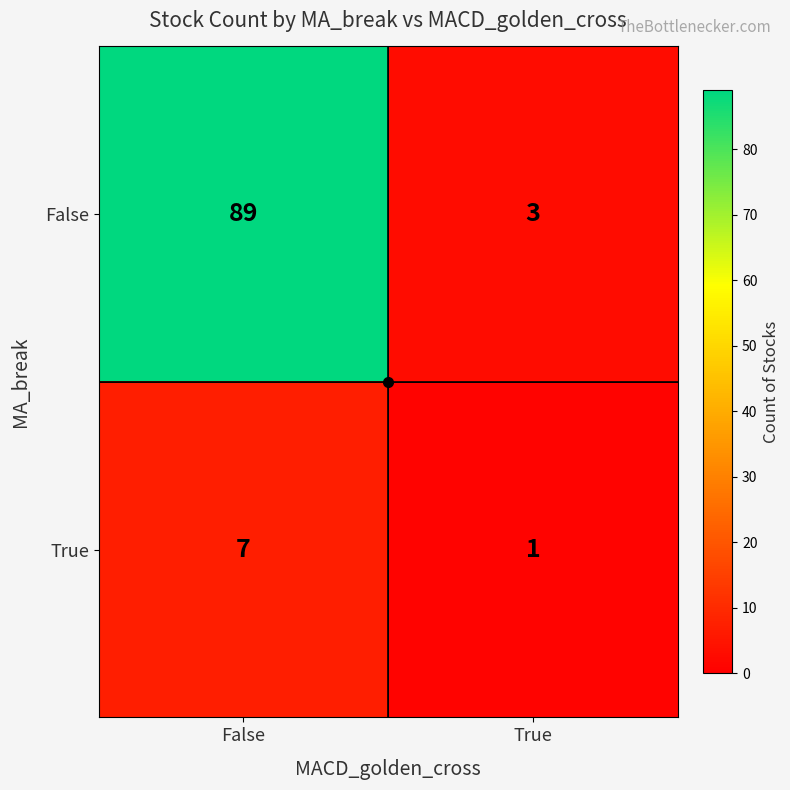

What is the sum of all False values?

92